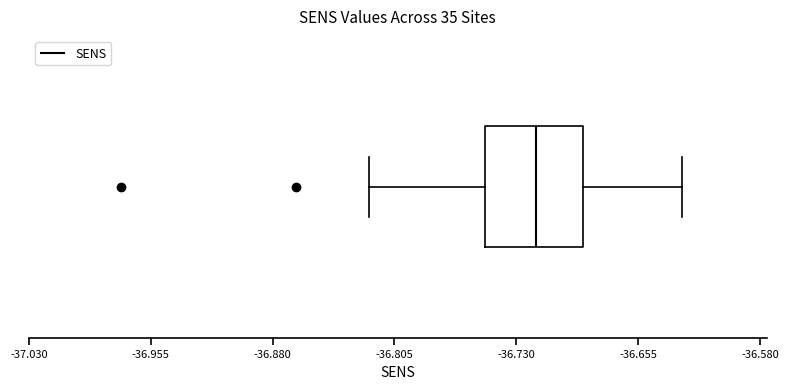

Transcribe this box plot: give where the median line is, the range the box spans, and where the two whiskers end, as read against the x-axis. The values are not printed on the chart, so give them approximately, as read against the axis.

median -36.72, box -36.75 to -36.69, whiskers -36.82 to -36.63